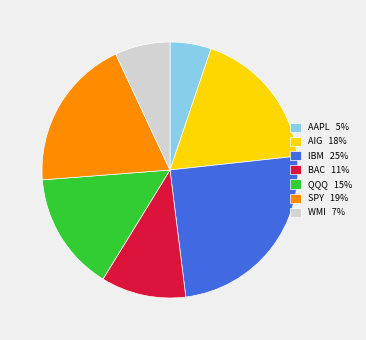

What is the ratio of the value at AIG 18% to the value at WMI 7%?

2.6